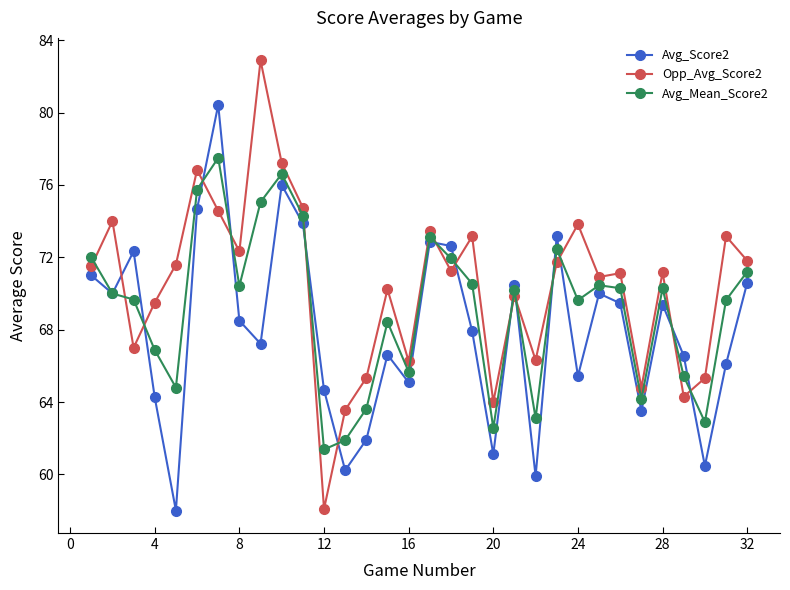

What is the lowest value of the Opp_Avg_Score2 series?

58.1